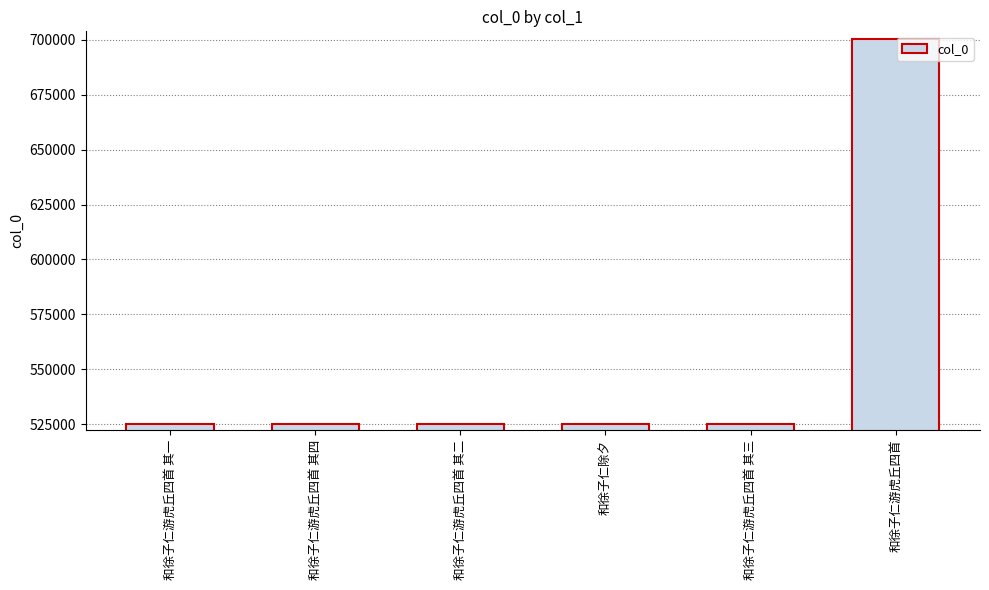

Which has a higher value, 和徐子仁游虎丘四首 or 和徐子仁游虎丘四首 其三?

和徐子仁游虎丘四首